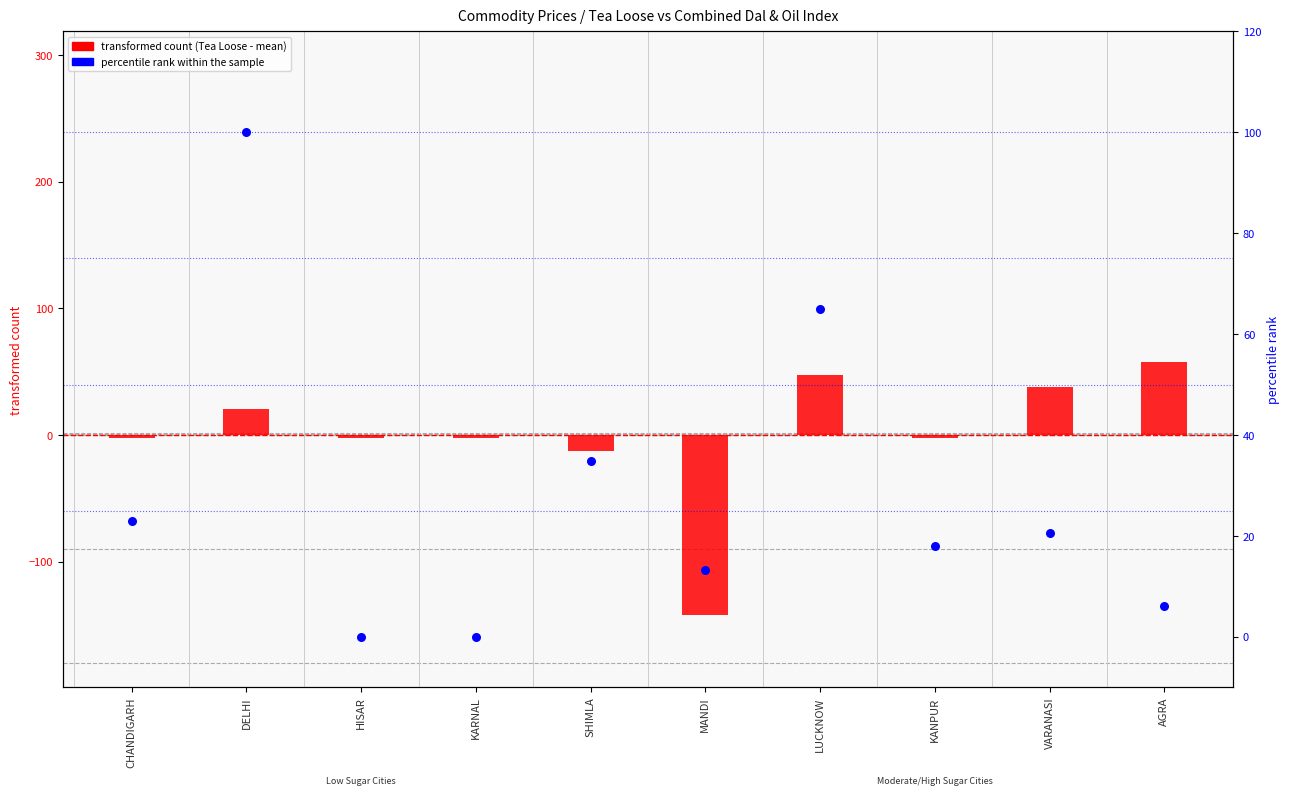

What are all the series names shown in the legend?

transformed count, percentile rank within the sample